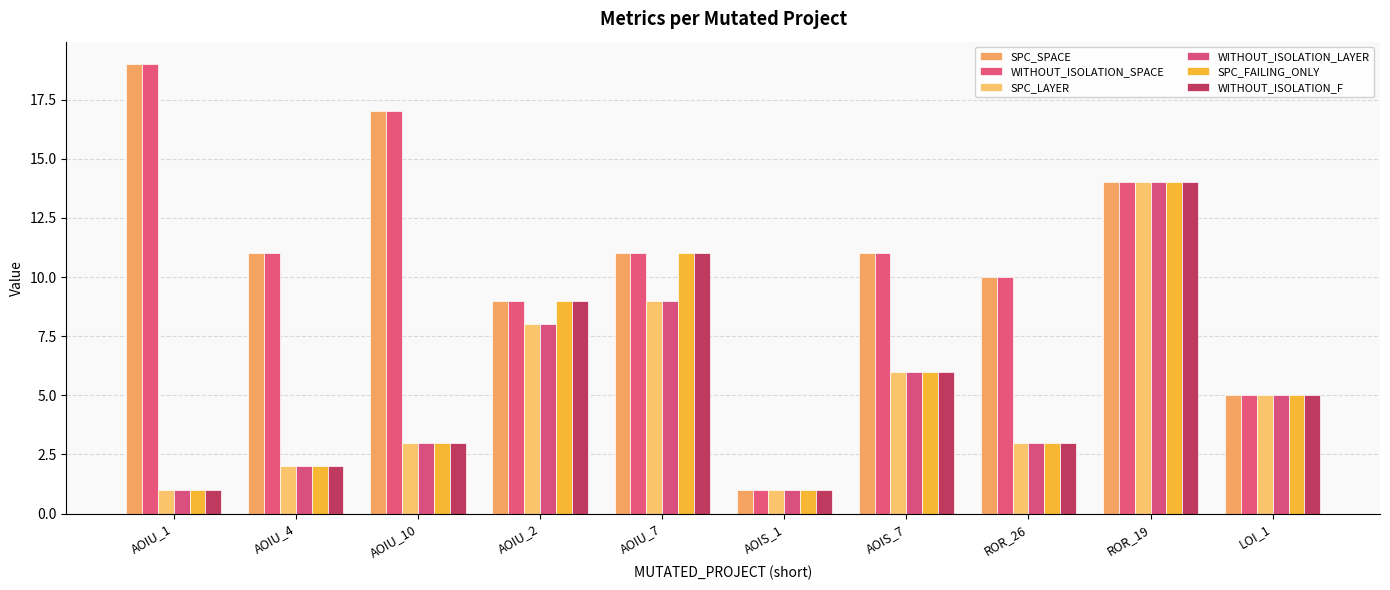

What are all the series names shown in the legend?

SPC_SPACE, WITHOUT_ISOLATION_SPACE, SPC_LAYER, WITHOUT_ISOLATION_LAYER, SPC_FAILING_ONLY, WITHOUT_ISOLATION_F